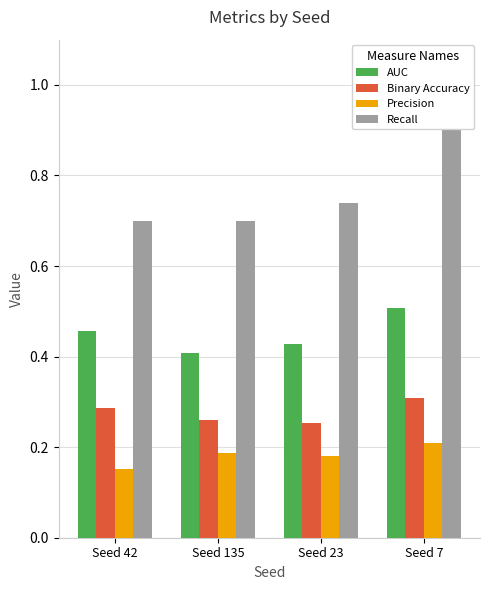

What is the maximum value shown in the chart?

0.9